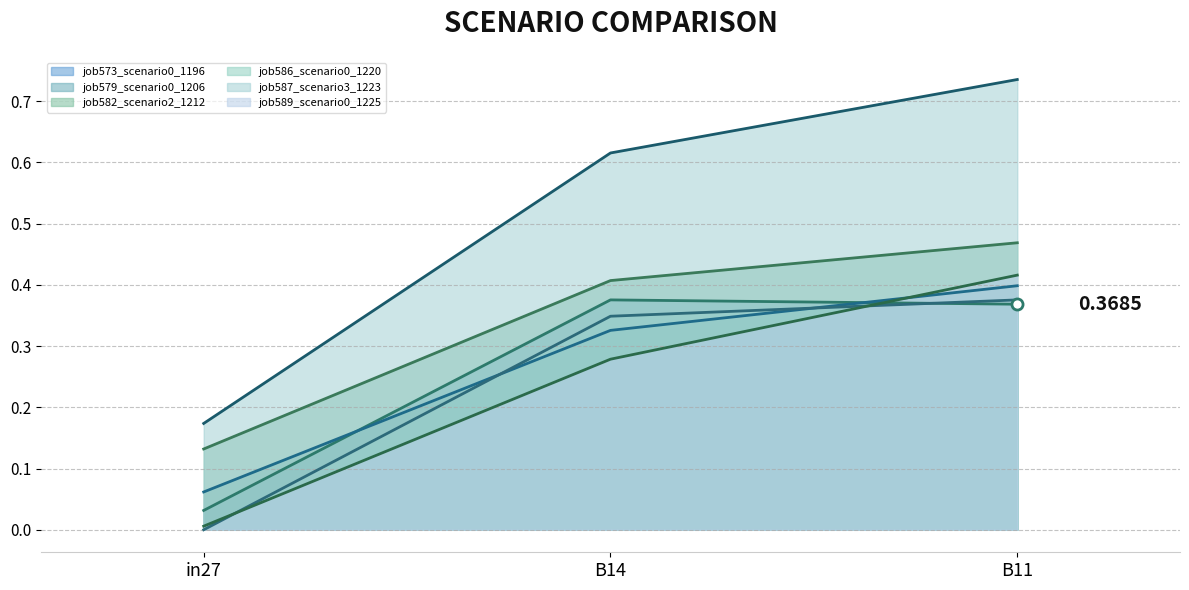

Which series has the largest total across all categories?

job587_scenario3_1223_line